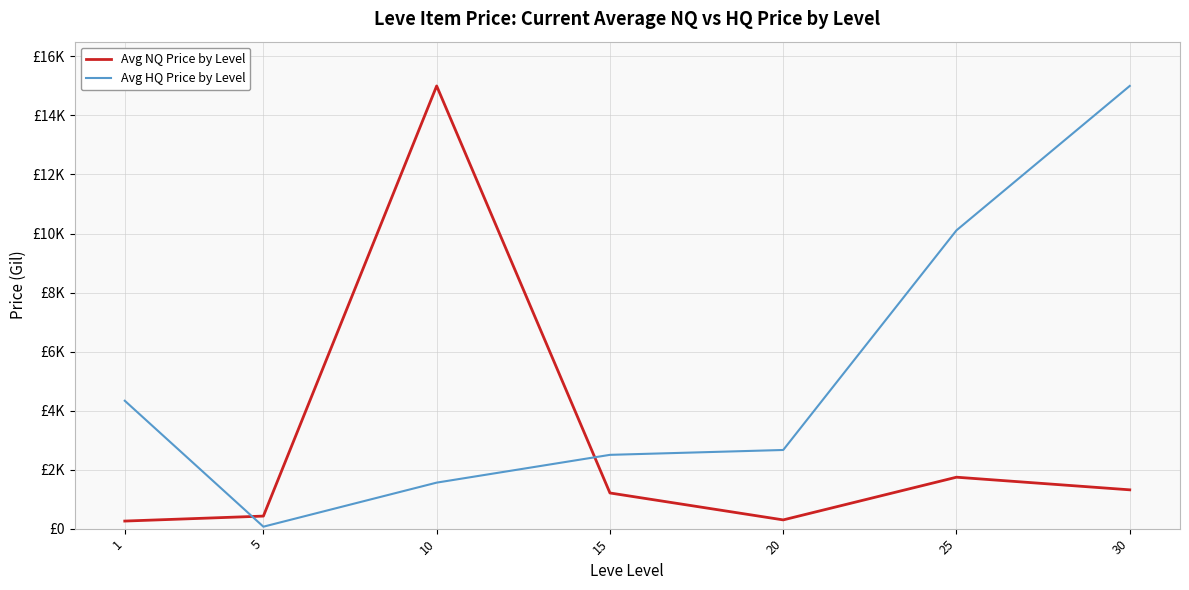

Does the chart have visible grid lines?

Yes